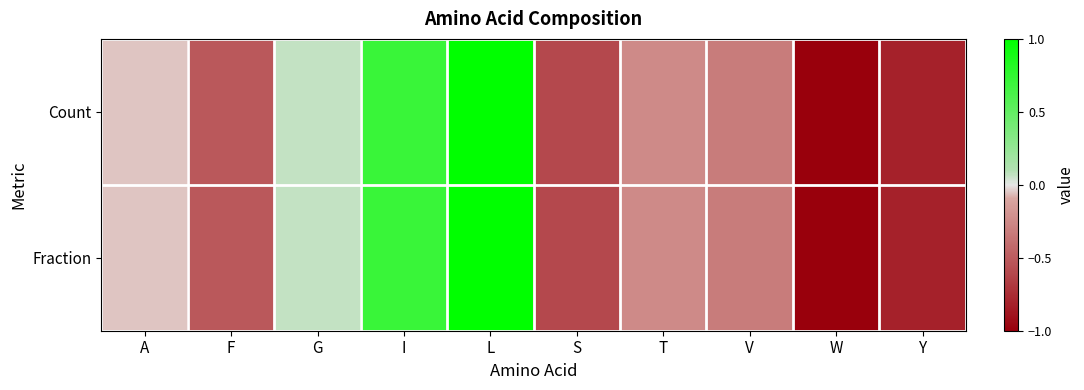

Count the number of categories in the chart.

10